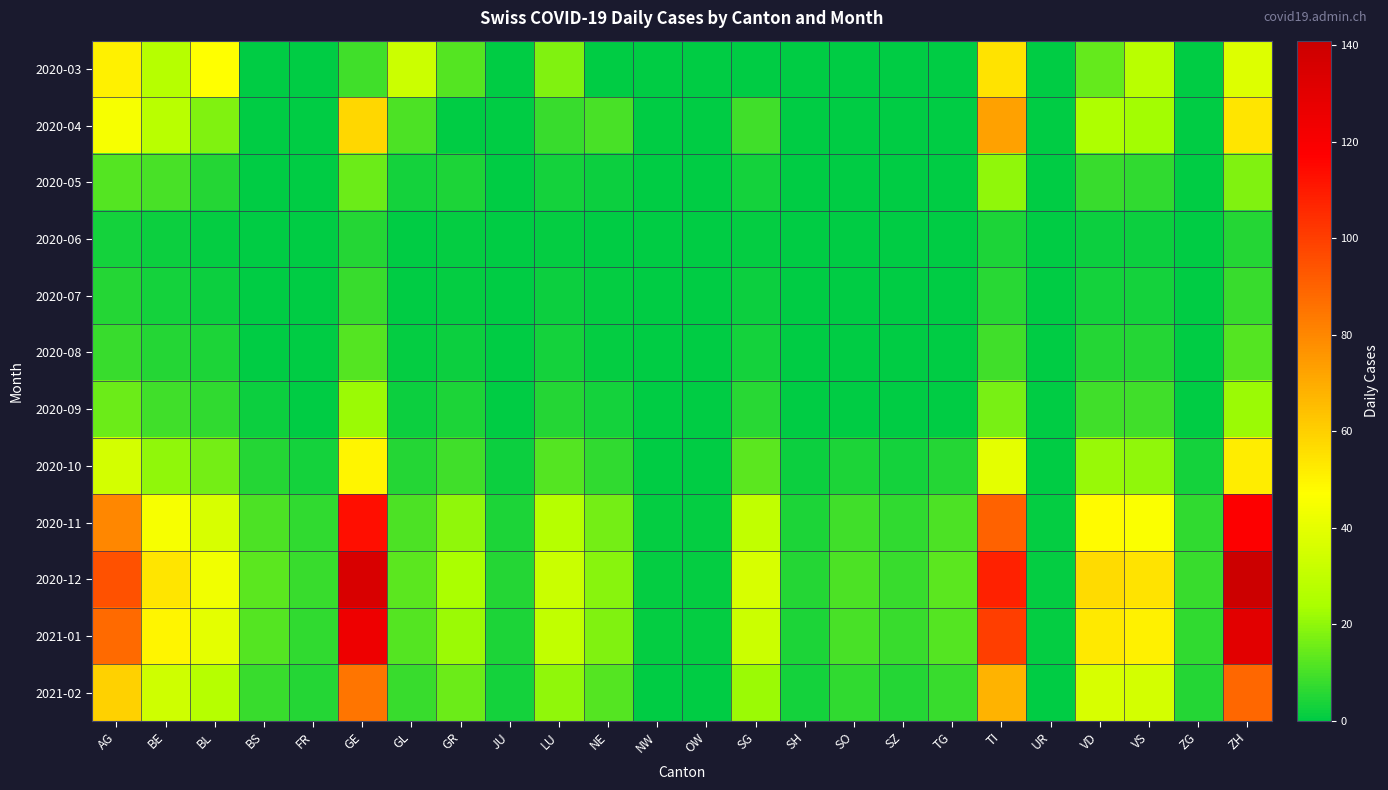

Which has a higher value, VS or TI?

TI